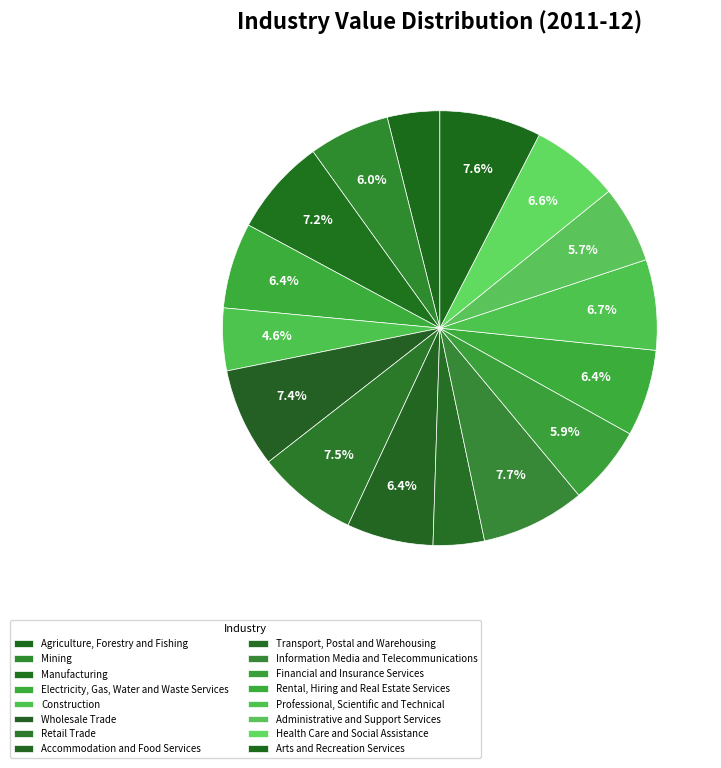

What percentage is the Construction slice, to the nearest percent?

5%